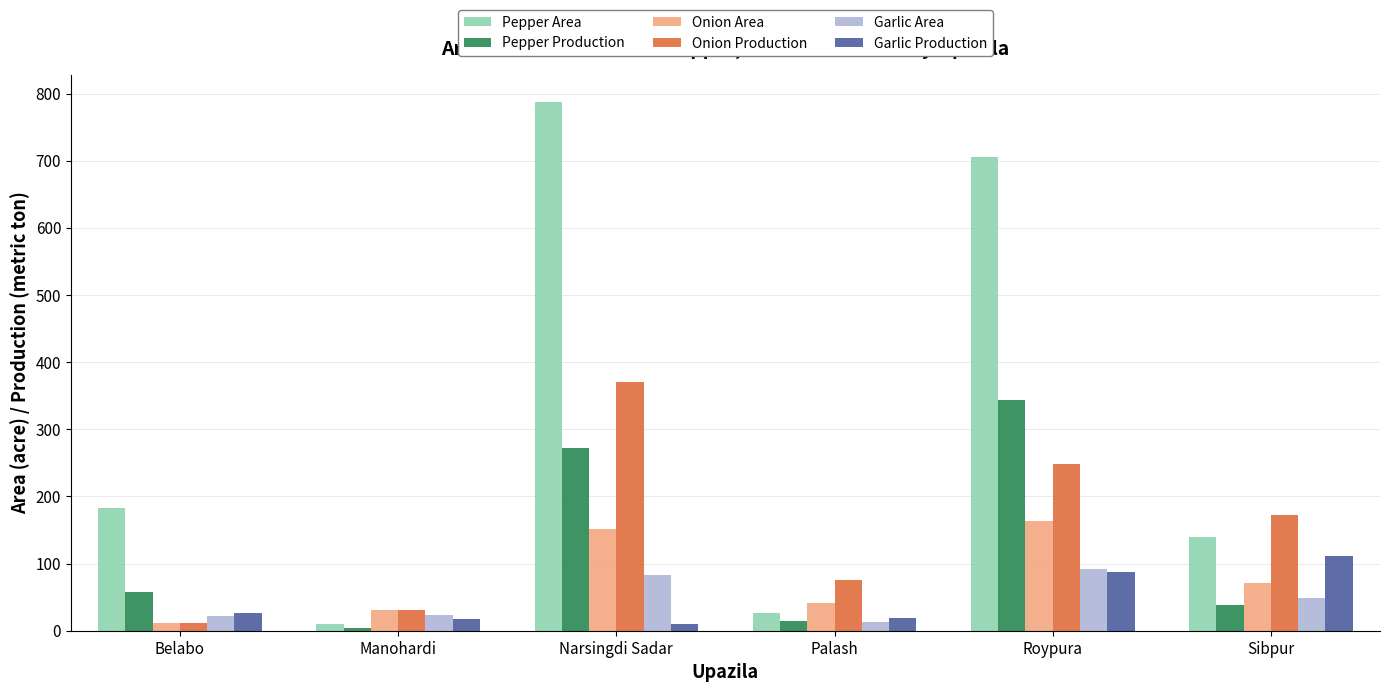

How many distinct data groups are displayed?

6